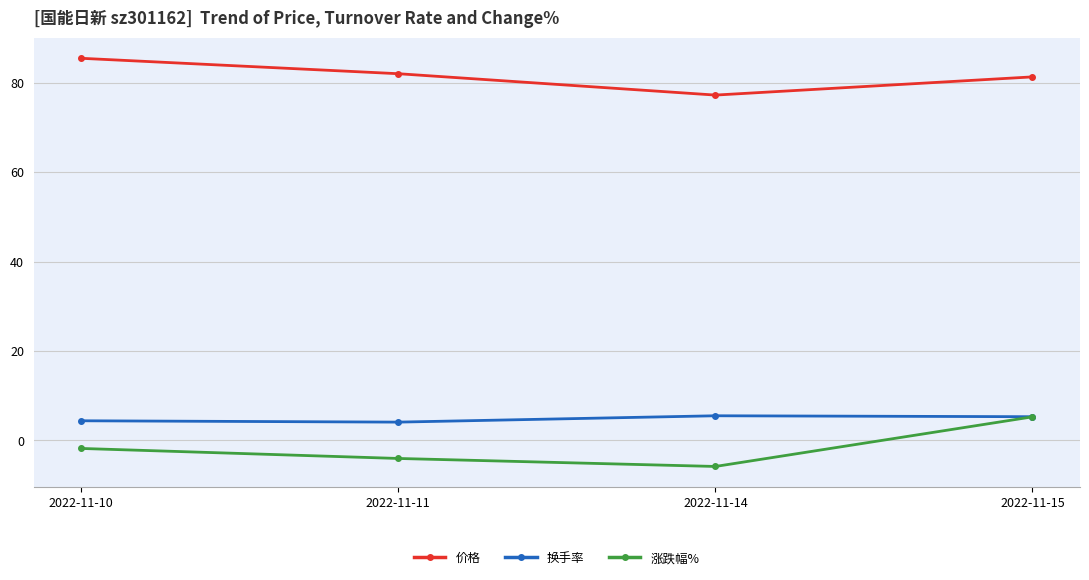

Rank the series at 2022-11-14 from highest to lowest value.

价格, 换手率, 涨跌幅%